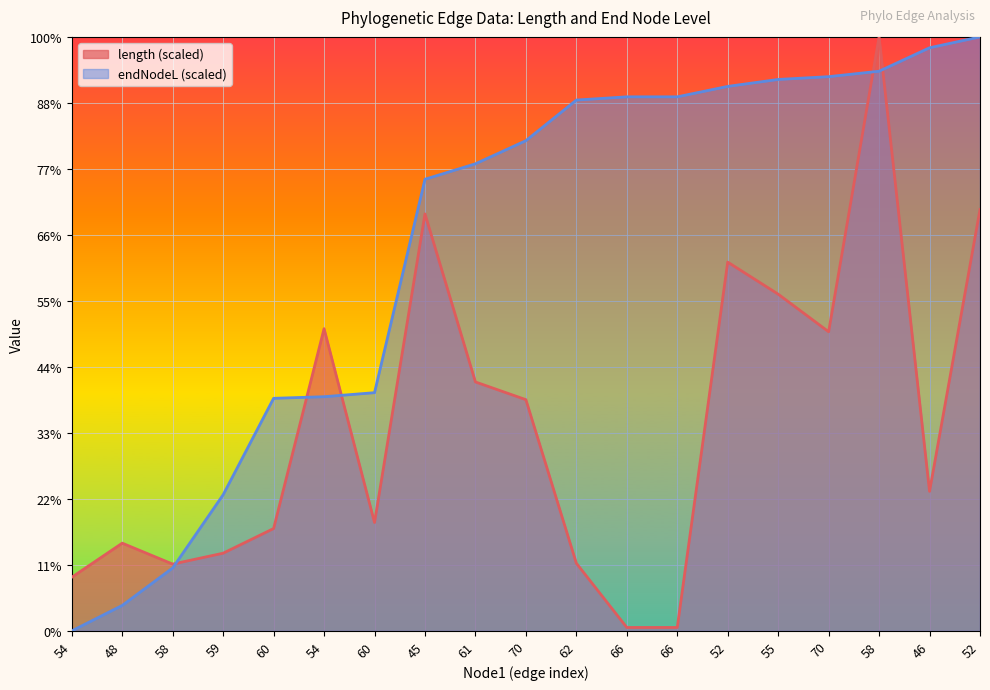

After their last crossing, which series has the higher values: endNodeL or length?

endNodeL